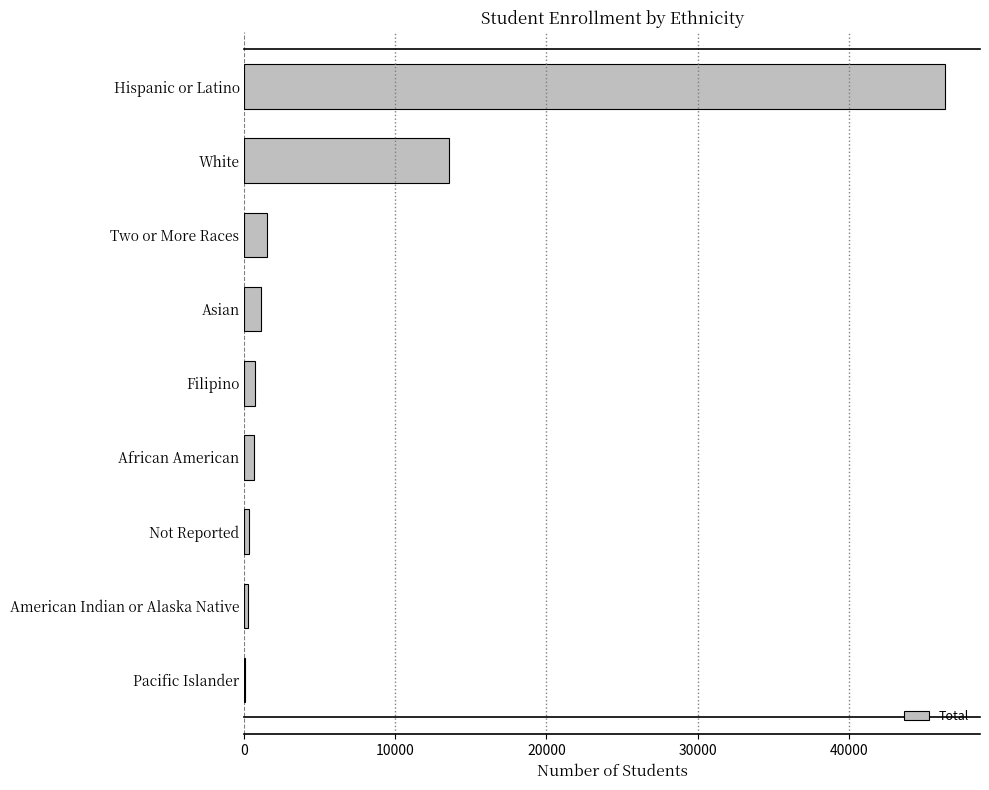

What is the greatest value displayed?

46381